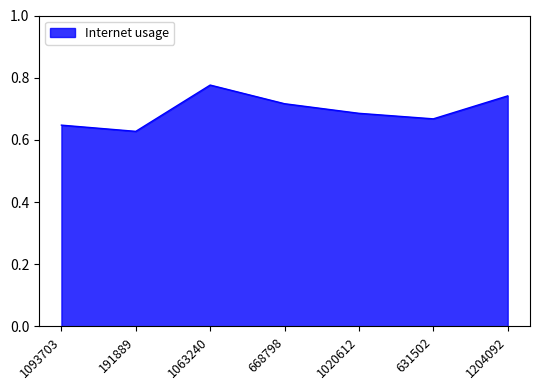

Does the chart have visible grid lines?

No